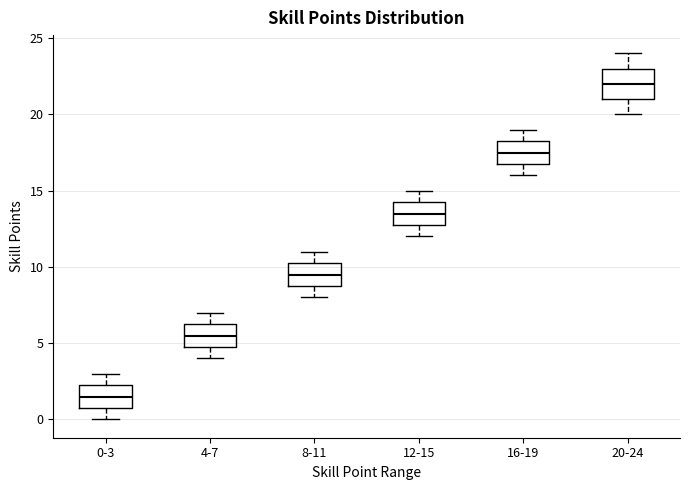

Reading left to right, transcribe this box plot: for each box, give where its median line is, the range the box spans, and where its two whiskers end, as read against the y-axis. The values are not printed on the chart, so give them approximately, as read against the axis.

0-3: median 1.5, box 1.0 to 2.5, whiskers 0.0 to 3.0
4-7: median 5.5, box 5.0 to 6.5, whiskers 4.0 to 7.0
8-11: median 9.5, box 9.0 to 10.5, whiskers 8.0 to 11.0
12-15: median 13.5, box 13.0 to 14.5, whiskers 12.0 to 15.0
16-19: median 17.5, box 17.0 to 18.5, whiskers 16.0 to 19.0
20-24: median 22.0, box 21.0 to 23.0, whiskers 20.0 to 24.0